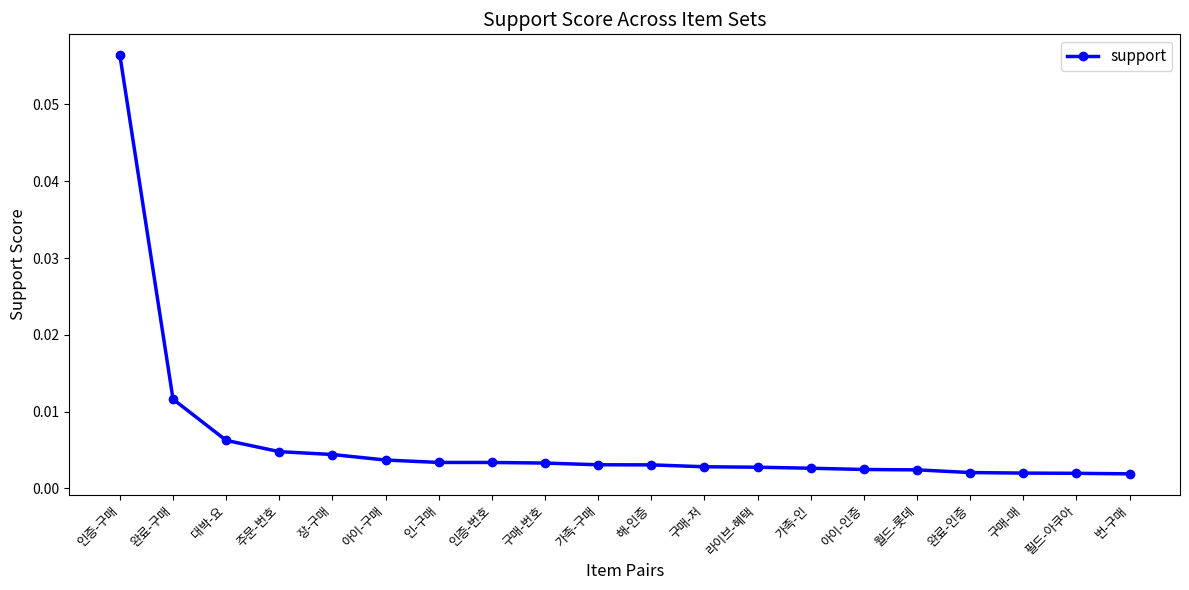

What is the label of the 13th point from the right?

인증-번호